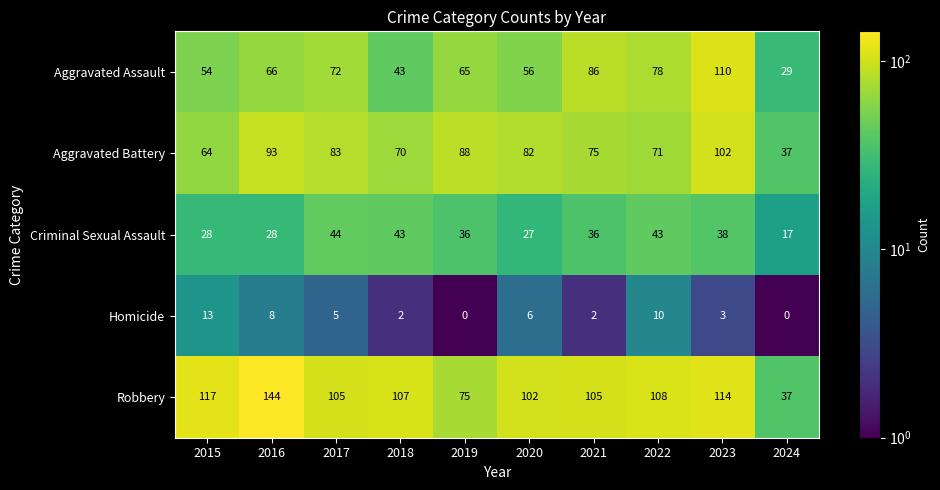

Read the Homicide value at 2017.

5